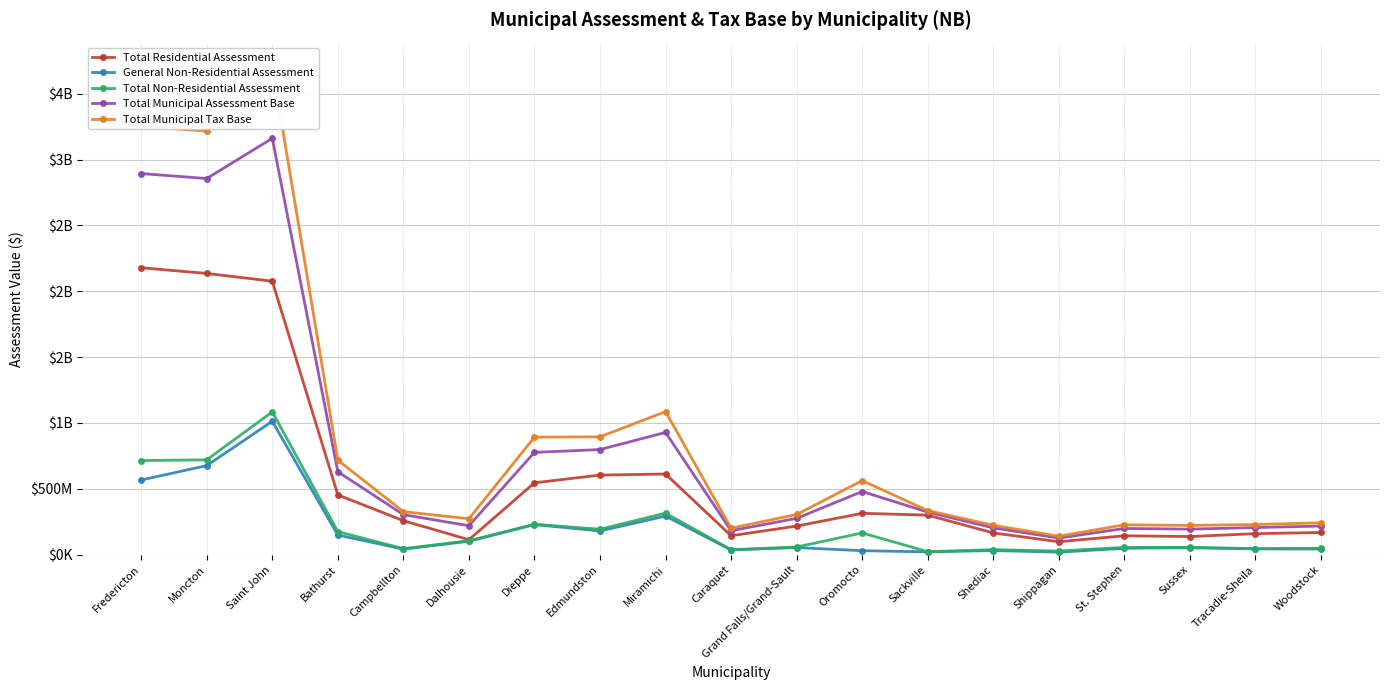

At how many categories does at least one series exceed 2893146900?

3